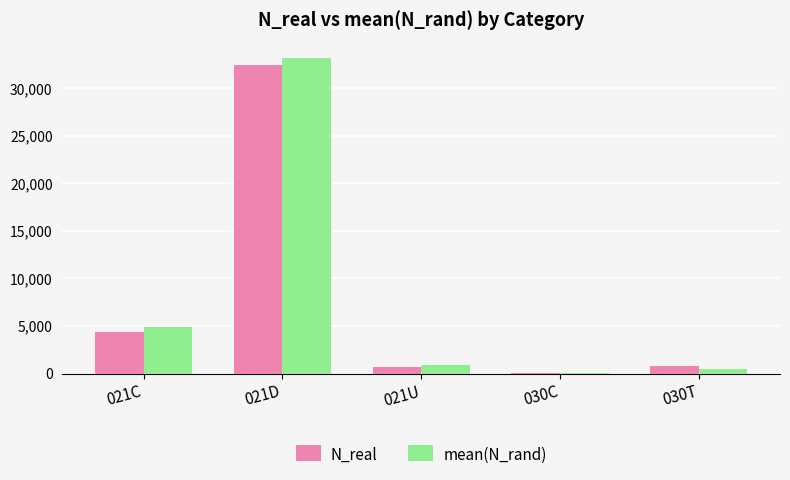

Between 021D and 021U, which series saw the biggest shift?

mean(N_rand)